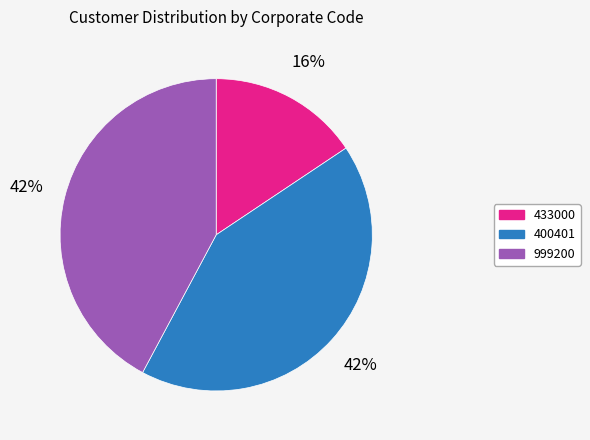

Do 433000 and 400401 together represent more than half of the pie?

Yes